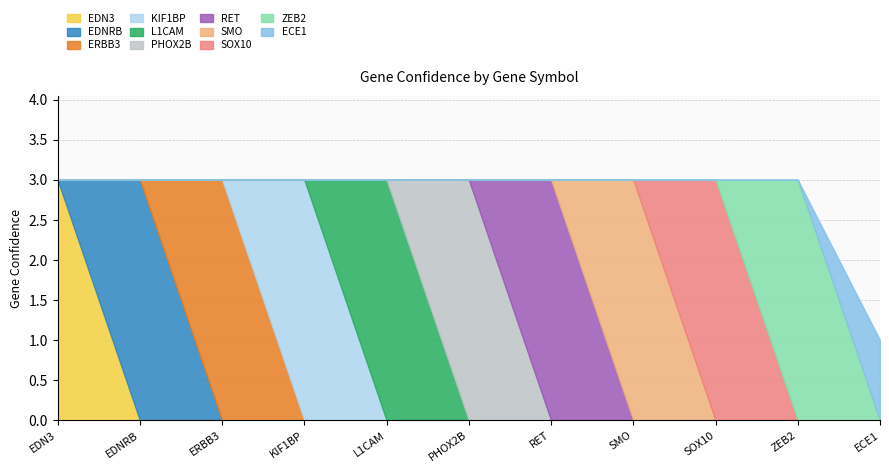

Which category has the highest value across all series?

EDN3